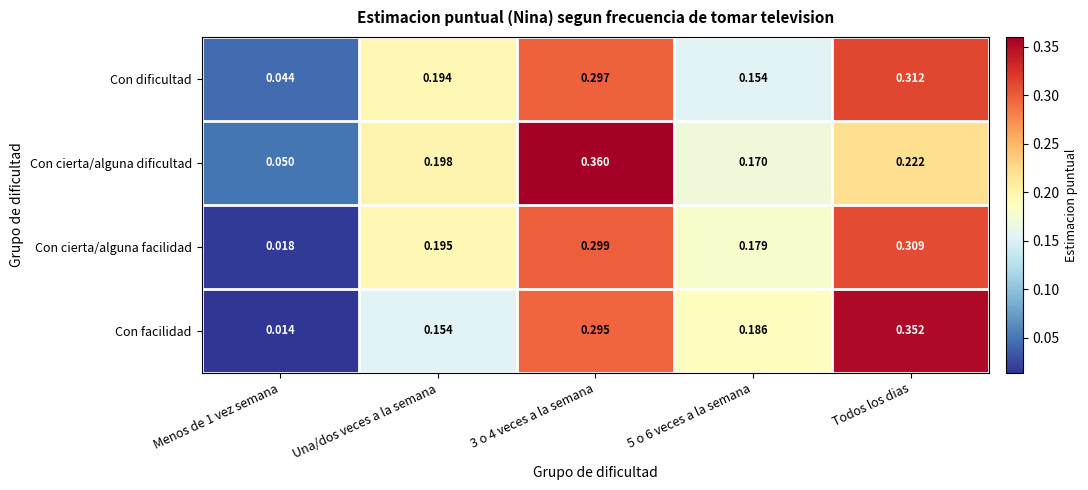

At Menos de 1 vez semana, list the series in order from largest to smallest.

Con cierta/alguna dificultad, Con dificultad, Con cierta/alguna facilidad, Con facilidad